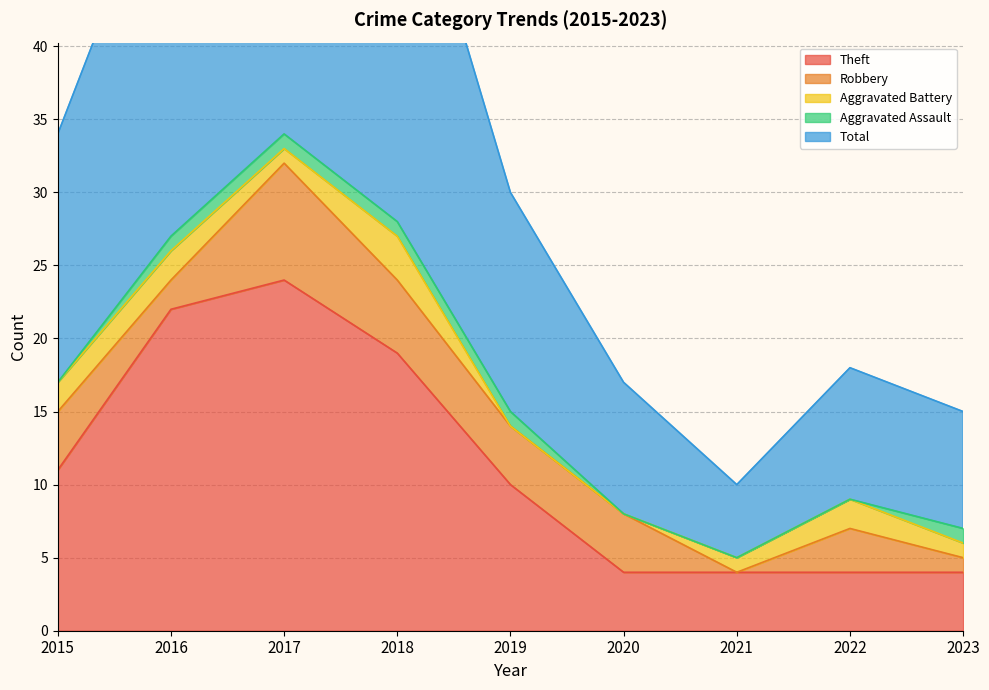

Rank the series by their maximum value, from lowest to highest.

Aggravated Assault, Aggravated Battery, Robbery, Theft, Total